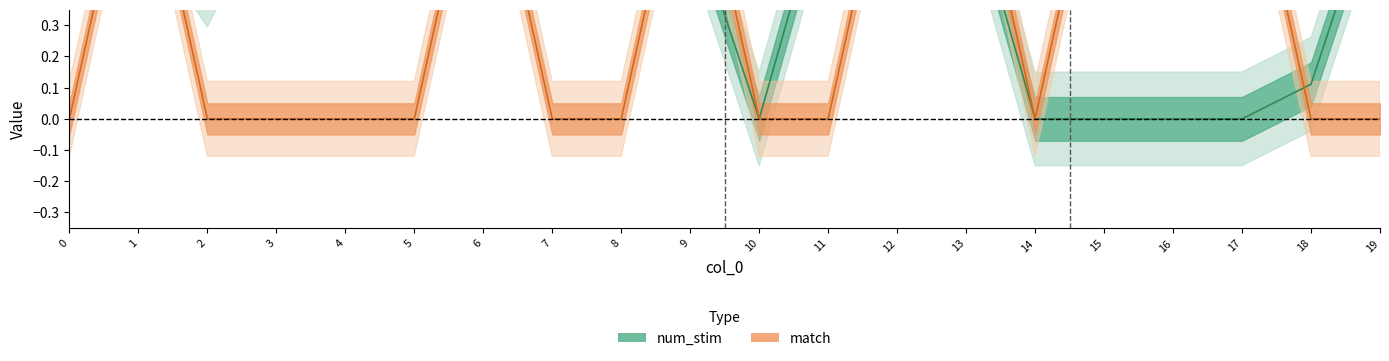

What is the total value across all series at 8?

0.7